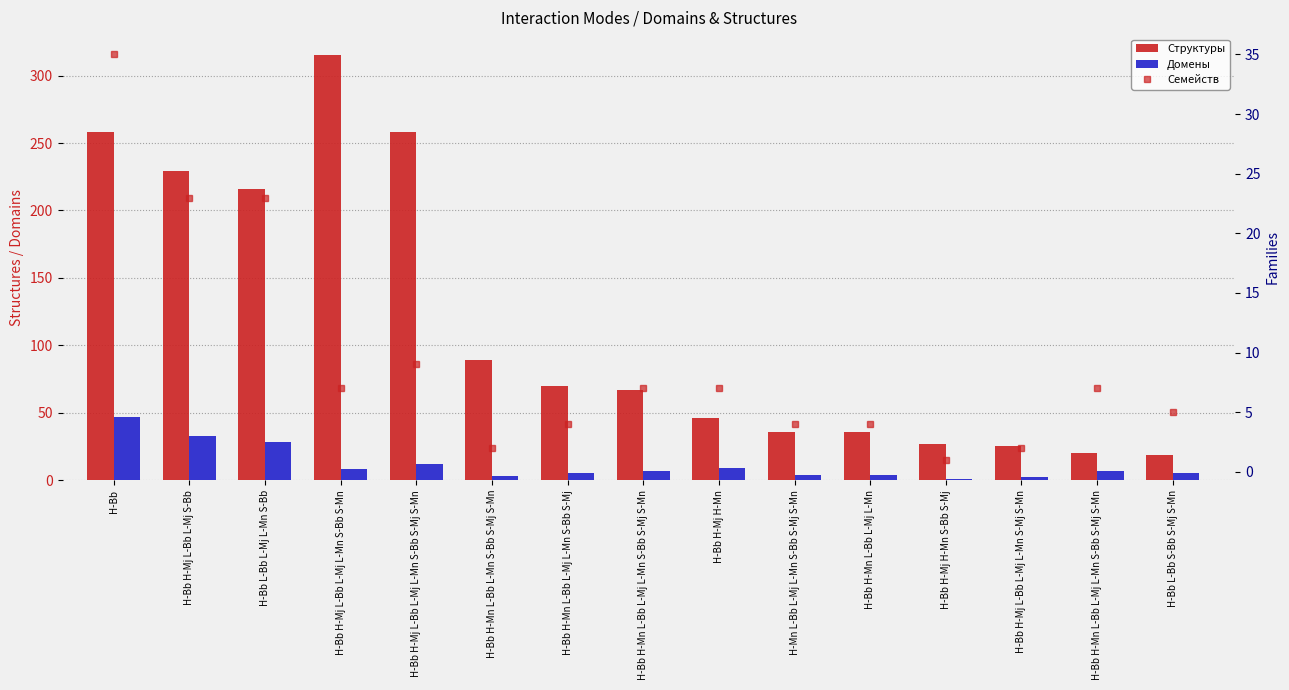

What is the value of the Структуры bar at the 12th from the left?

27